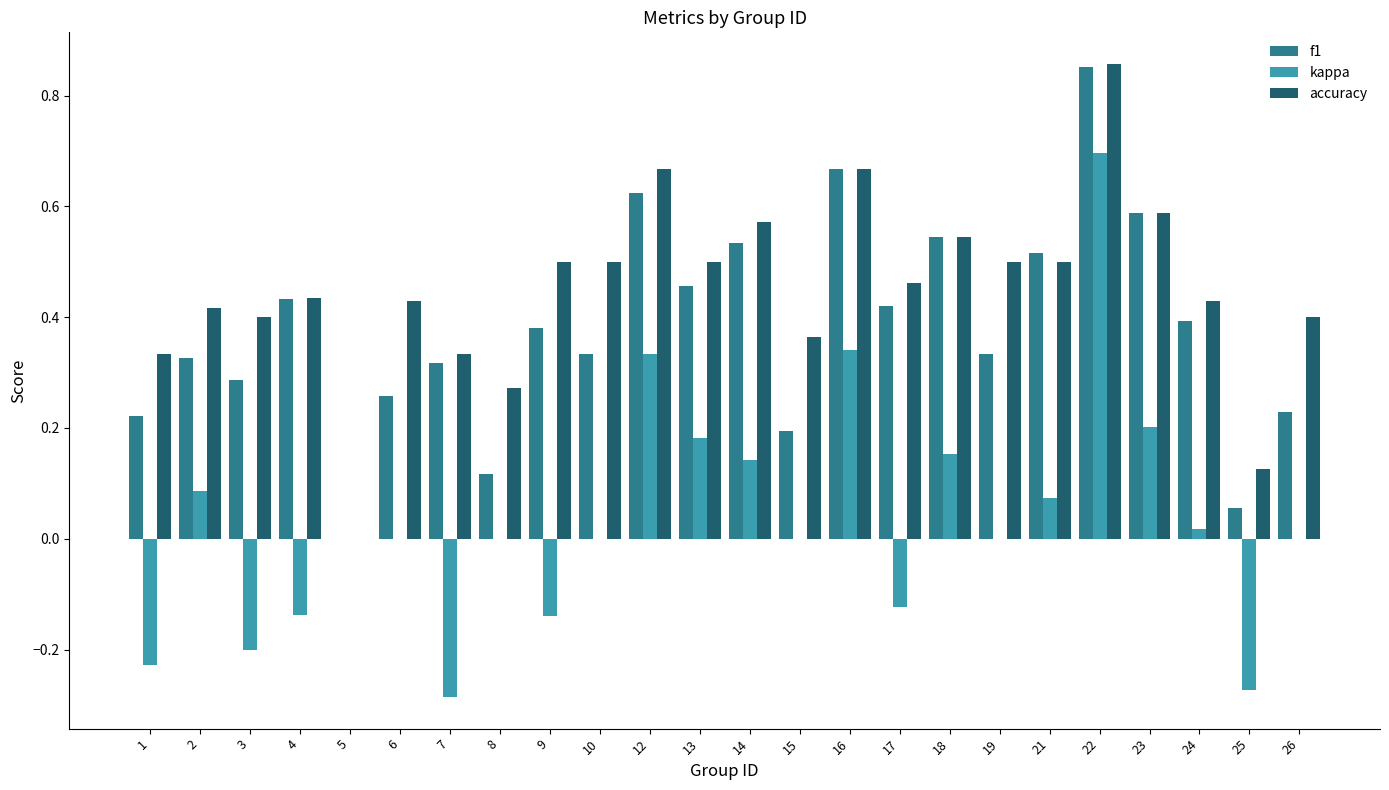

Which series has the largest total across all categories?

accuracy